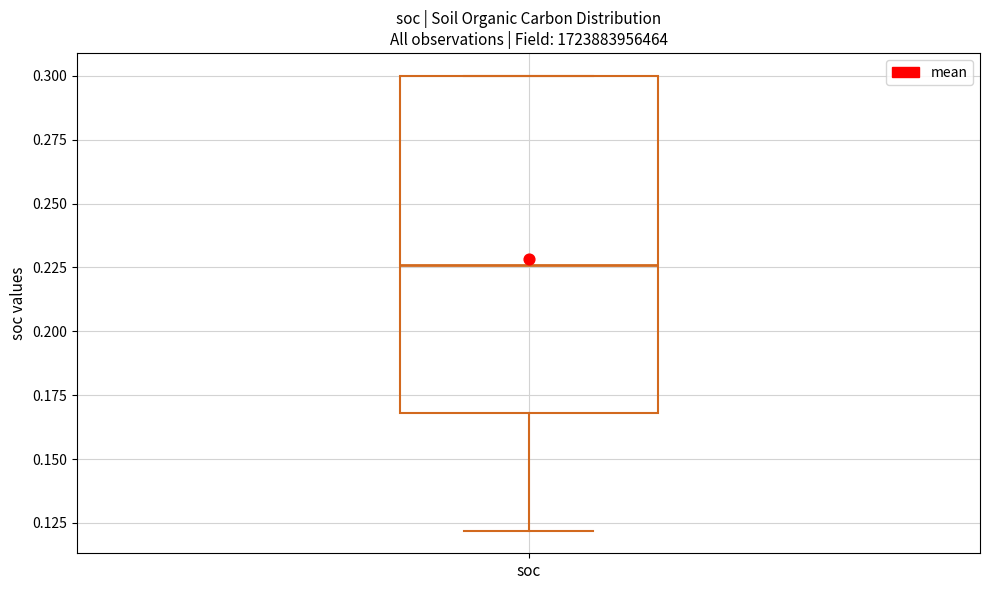

Read this box plot against the y-axis: the position of the median line, the range covered by the box, and the ends of both whiskers. The values are not printed on the chart, so give them approximately, as read against the axis.

median 0.225, box 0.170 to 0.300, whiskers 0.120 to 0.300